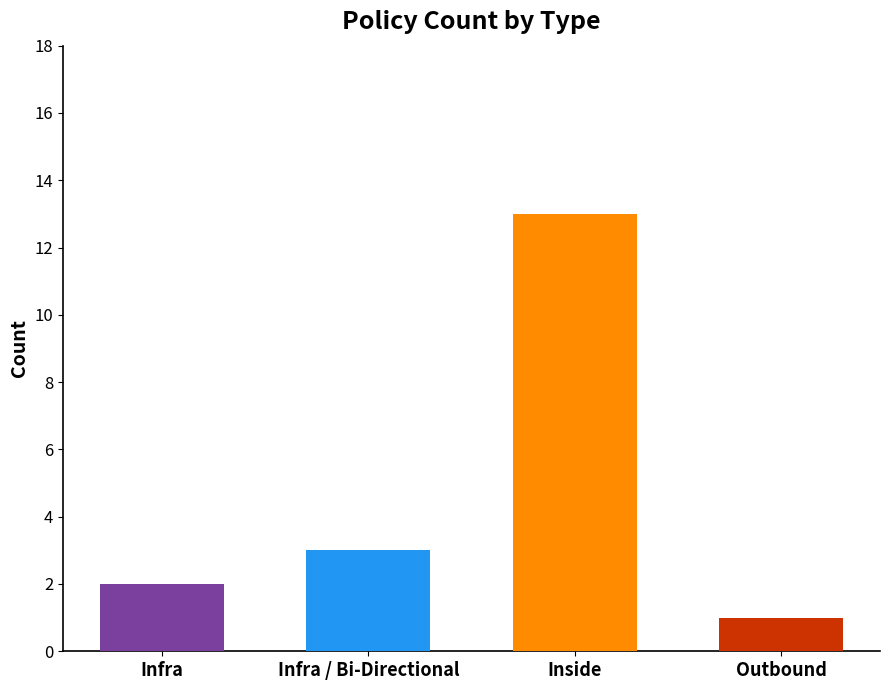

How many data points are less than 3?

2